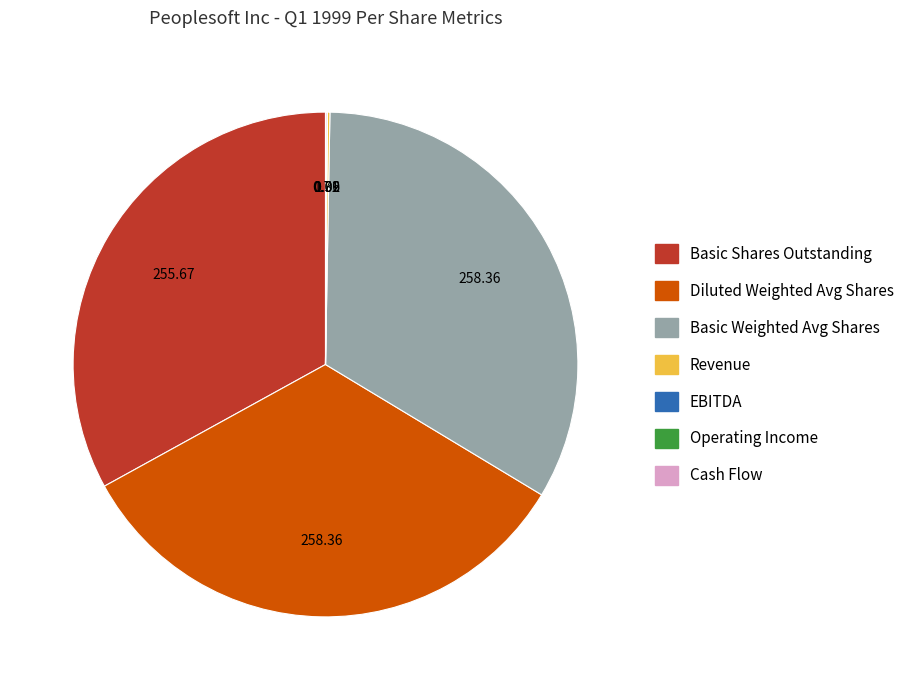

Is there any slice that represents more than half of the pie?

No